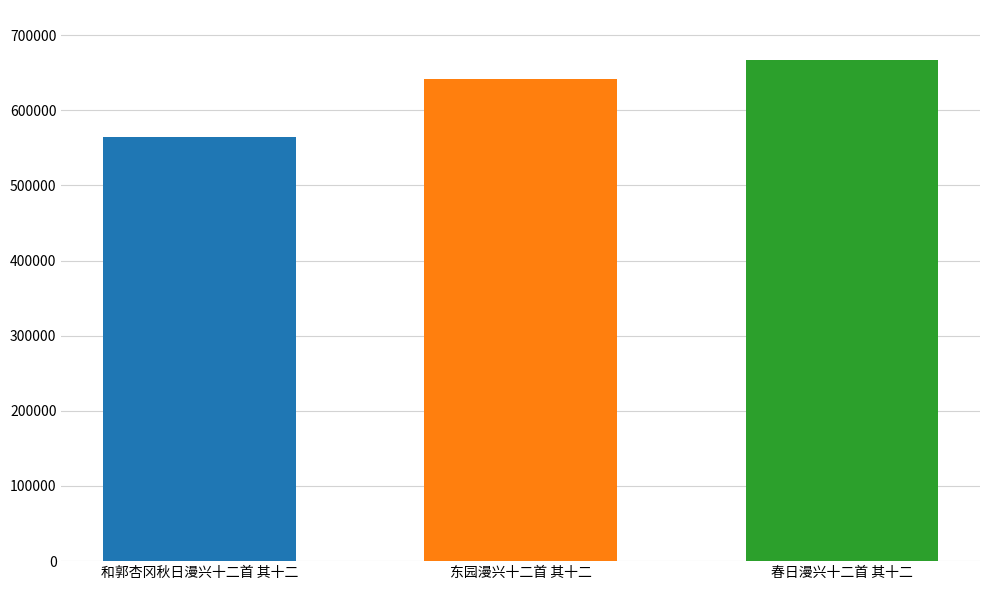

What is the smallest value displayed?

564241